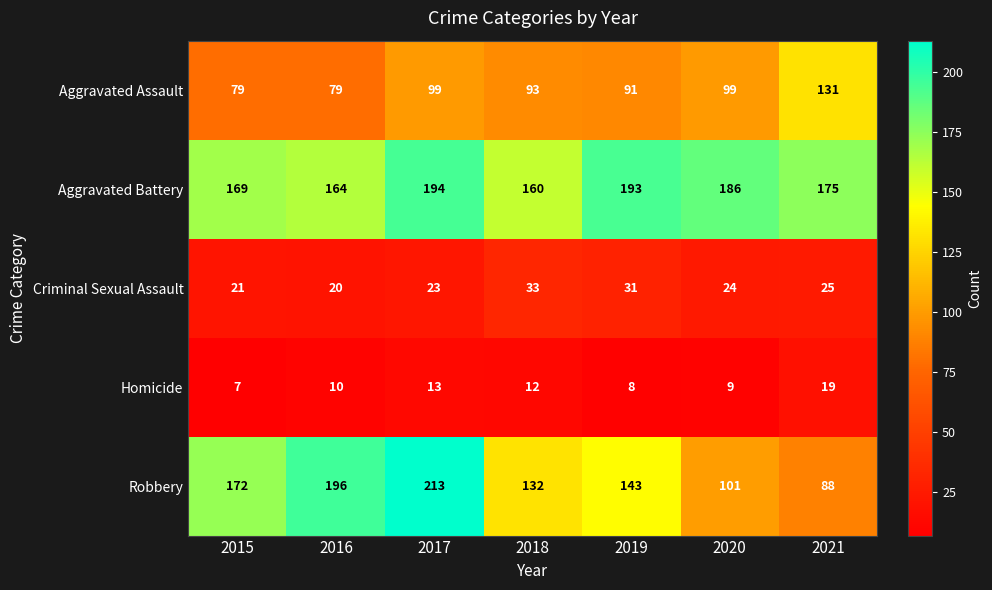

What is the difference between the Aggravated Assault values at 2017 and 2018?

6